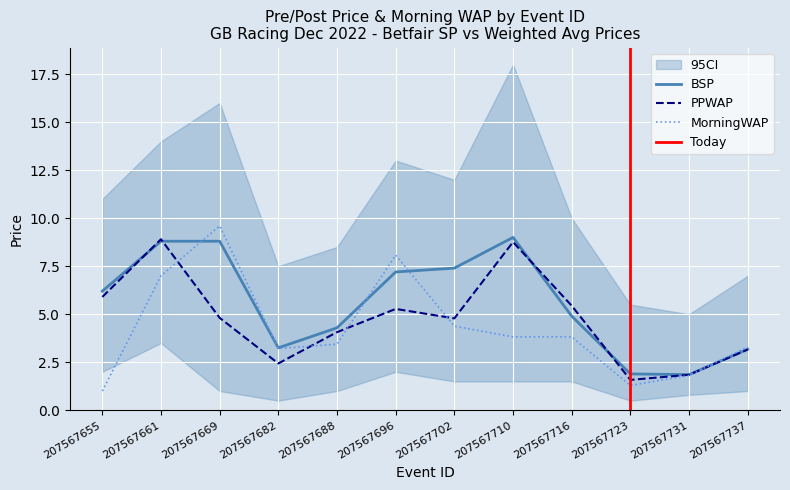

The value of PPWAP at 207567737 is 4.8. True or false?

False